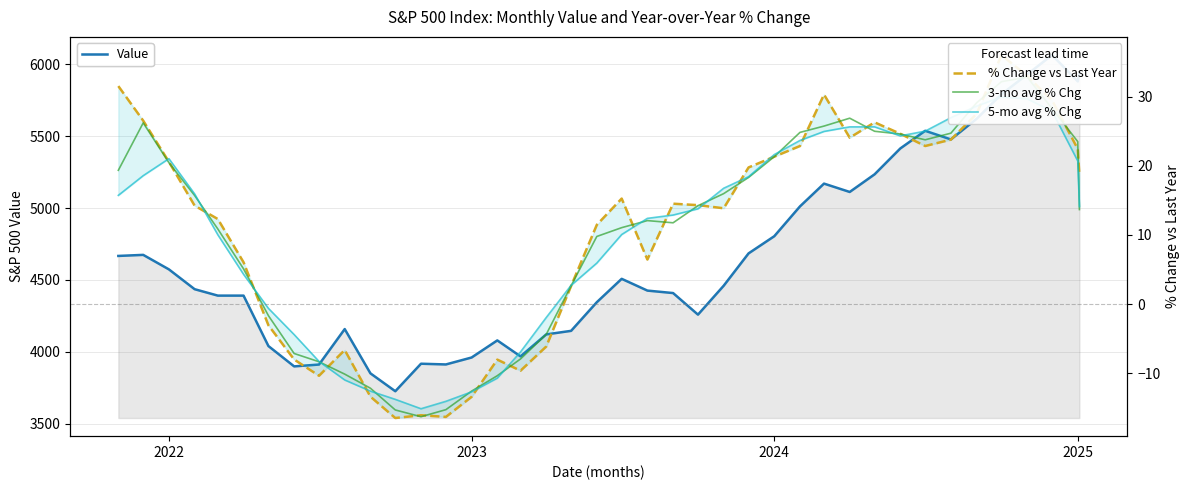

True or false: % Change vs Last Year has a value of -28.4 at 11.

False